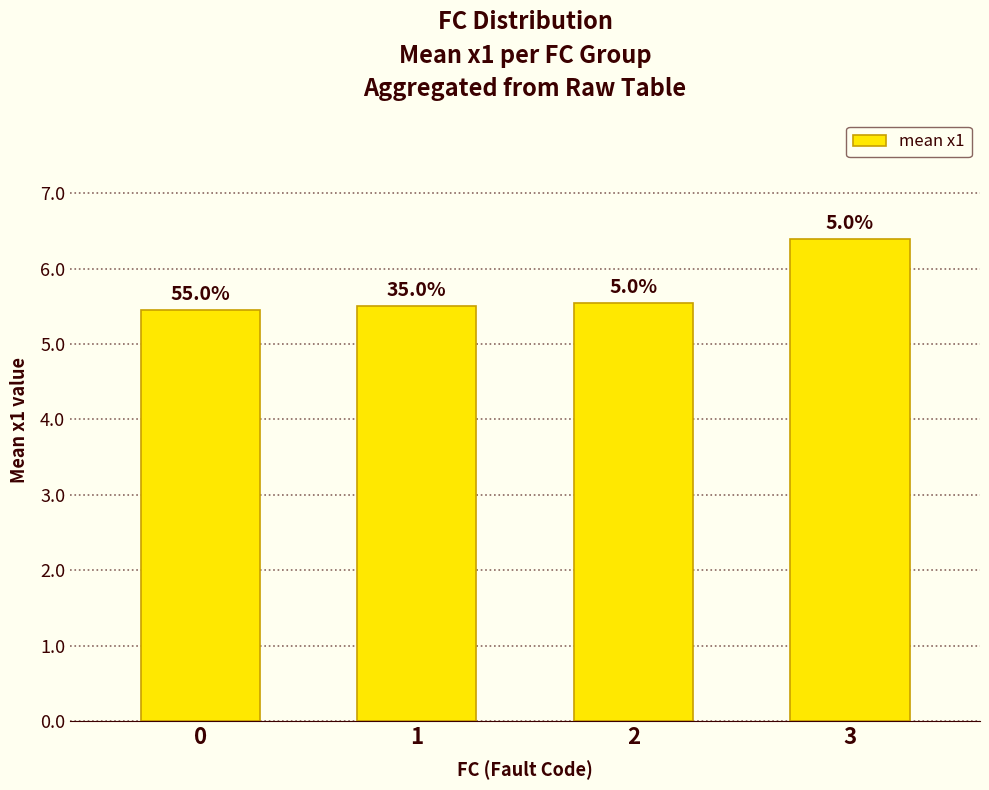

How many bars are there in total?

4